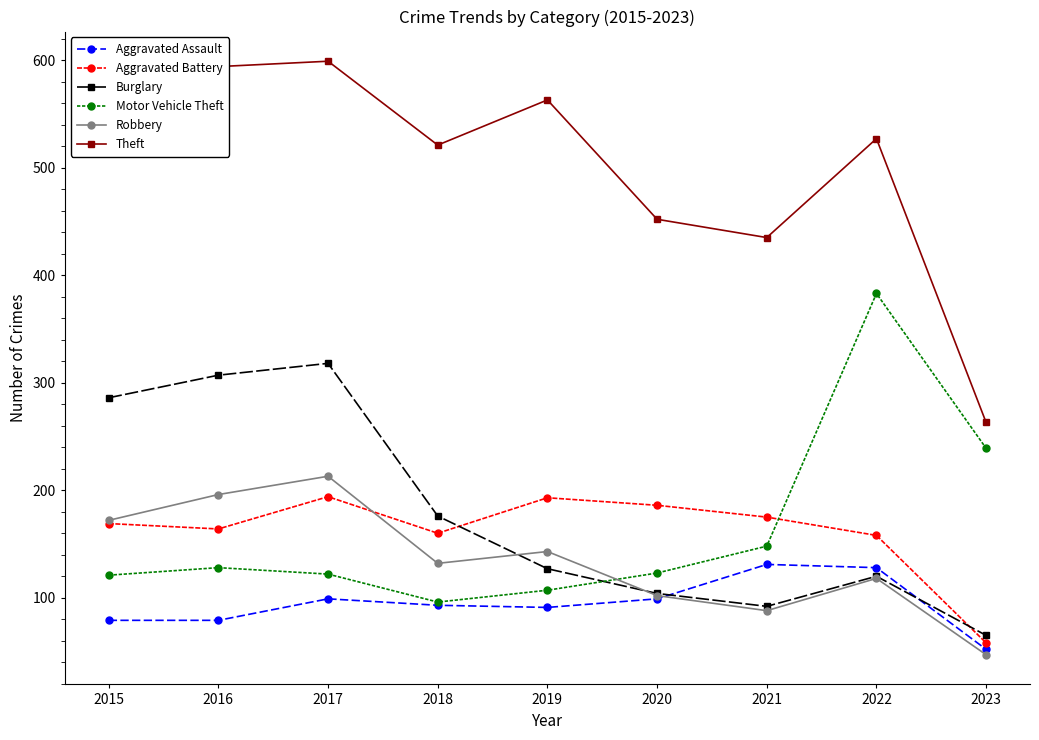

Which label corresponds to the smallest value in the chart?

2023